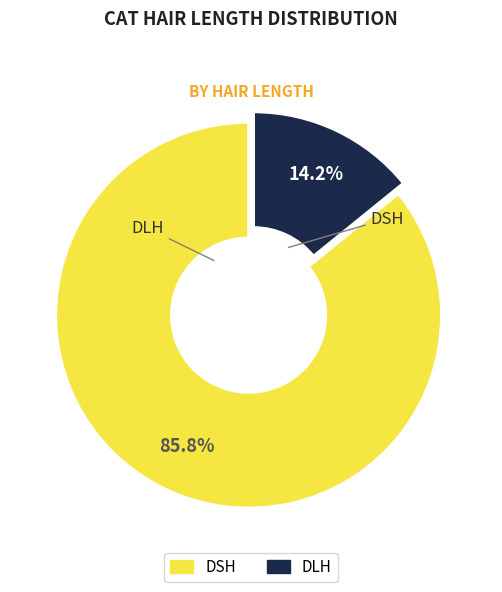

Does DLH represent more than half of the total?

No